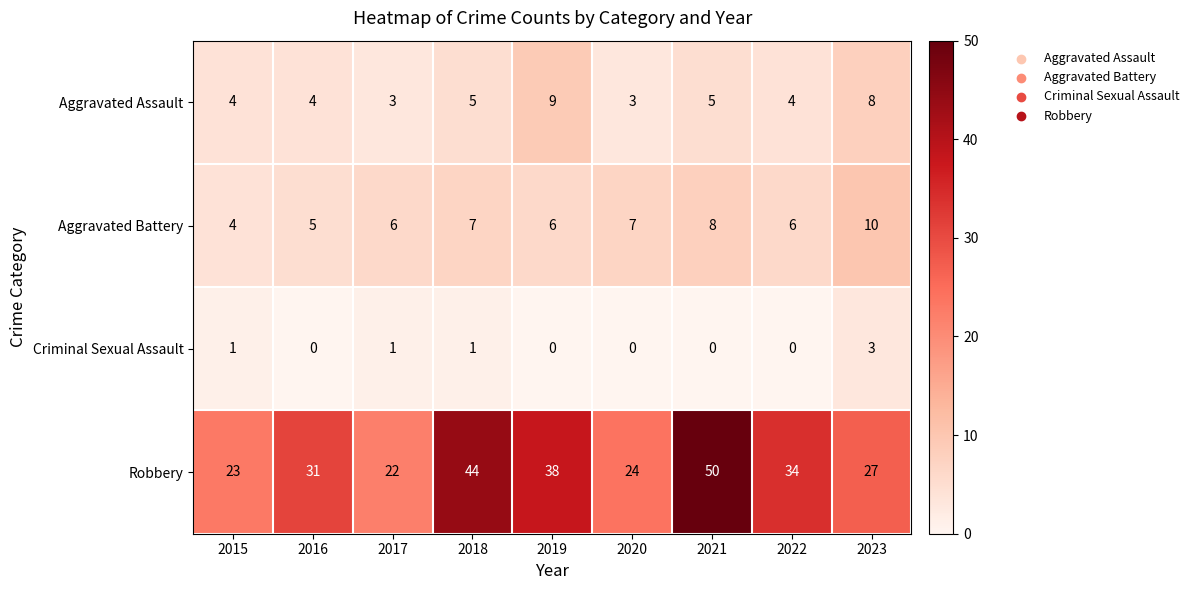

What is the sum of the Aggravated Assault values at 2016 and 2017?

7